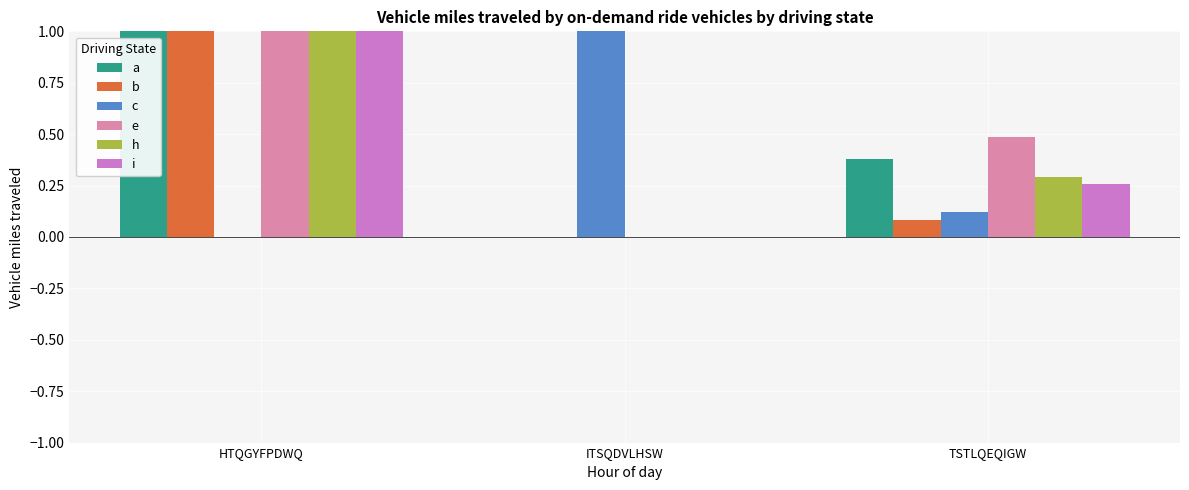

True or false: c has a value of 1.3 at ITSQDVLHSW.

False